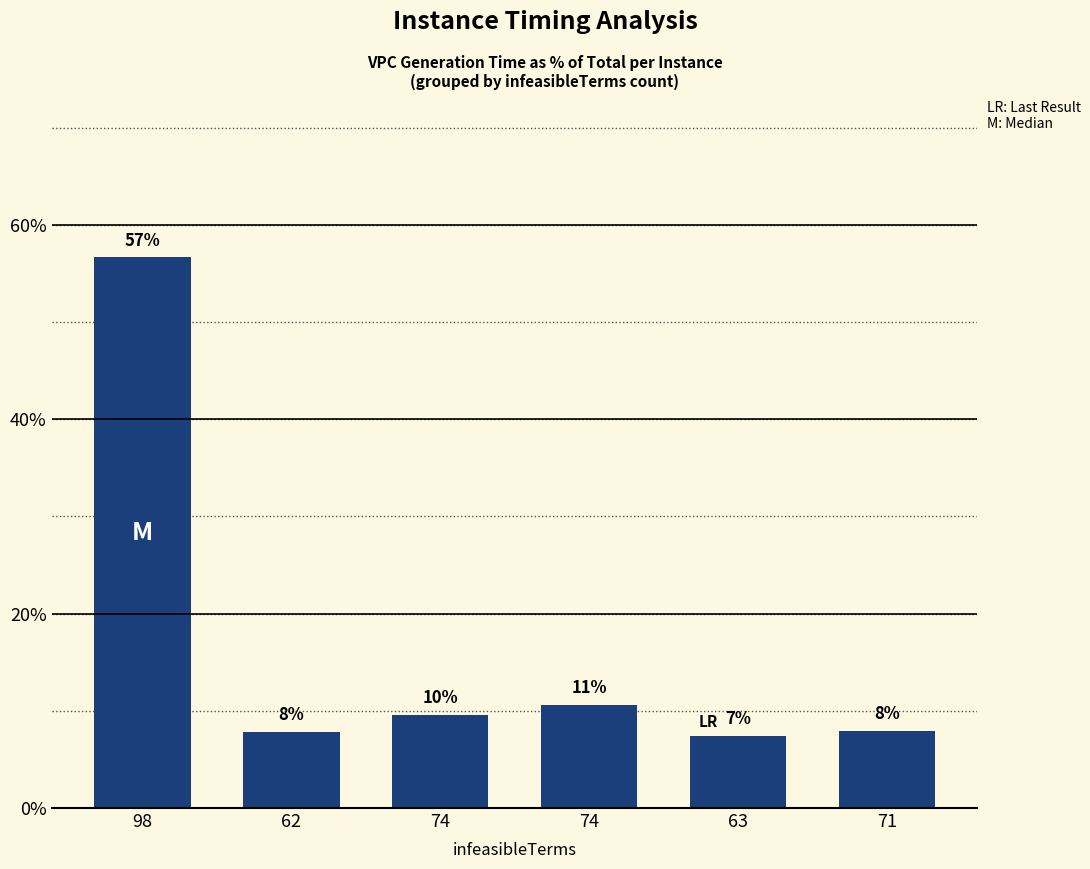

Where is the data nearest to the value 32?

74